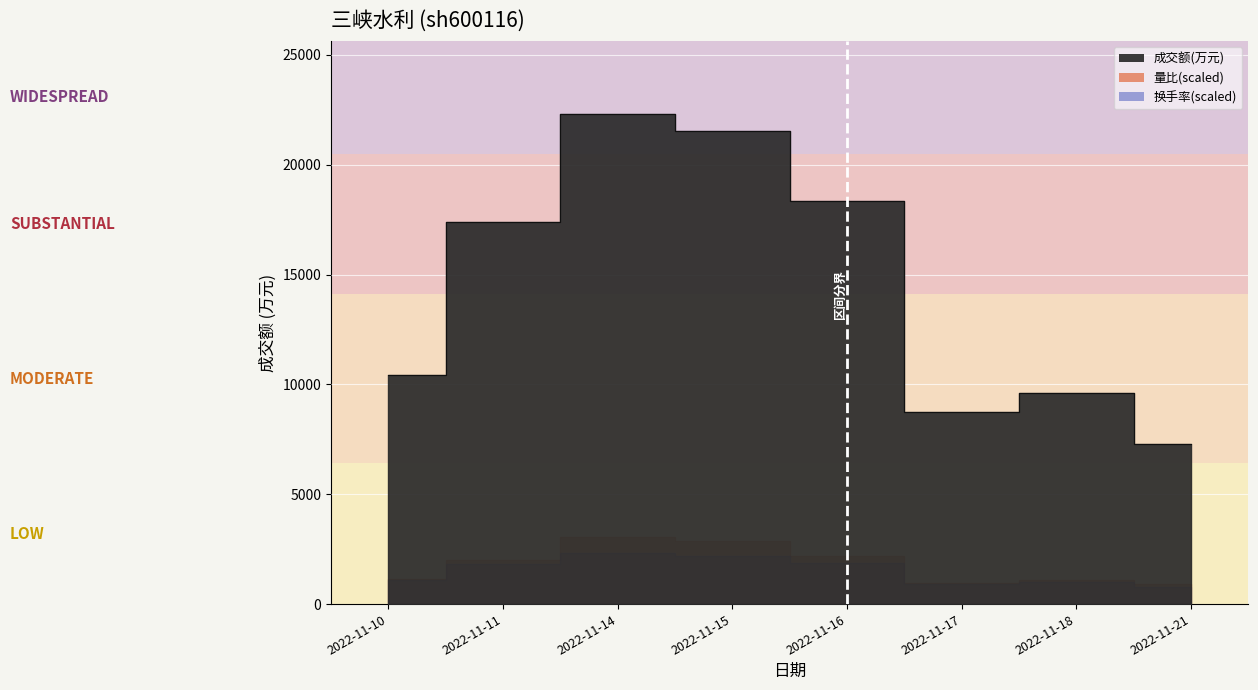

What is the sum of the 量比 values at 2022-11-14 and 2022-11-16?

2.6